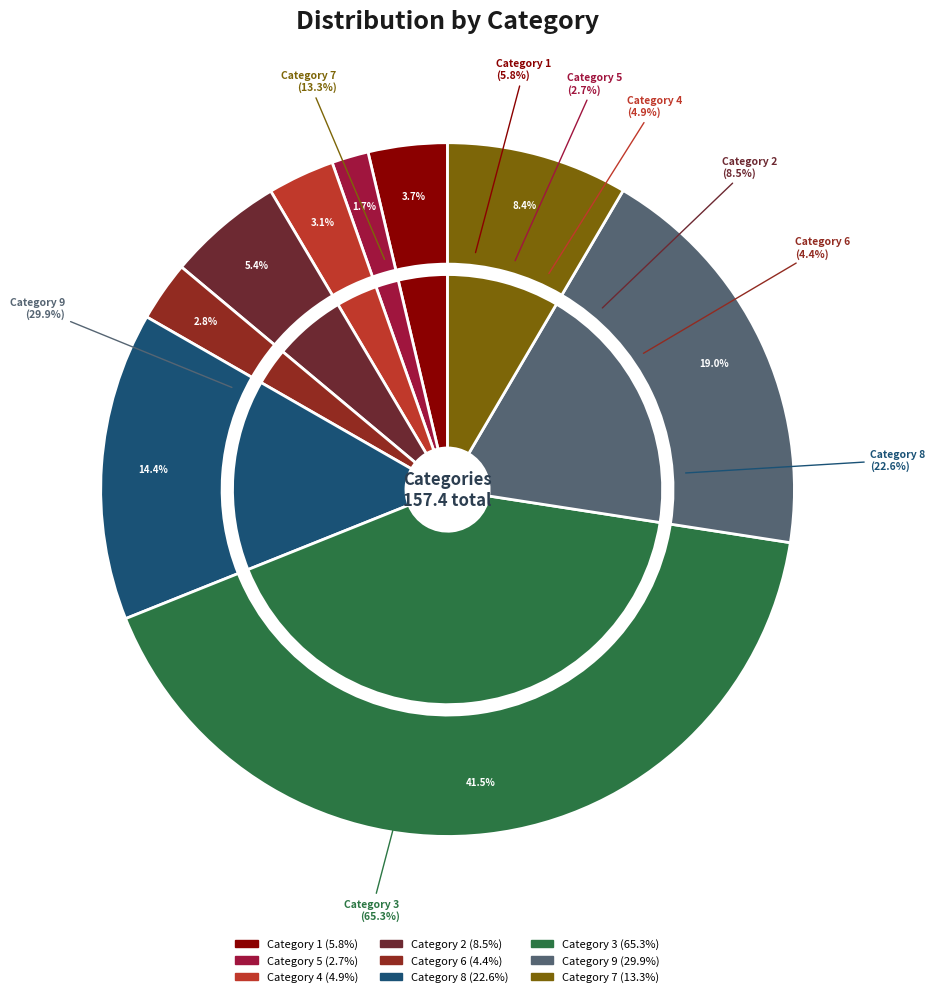

What is the total percentage of 8 and 5?

16.1%